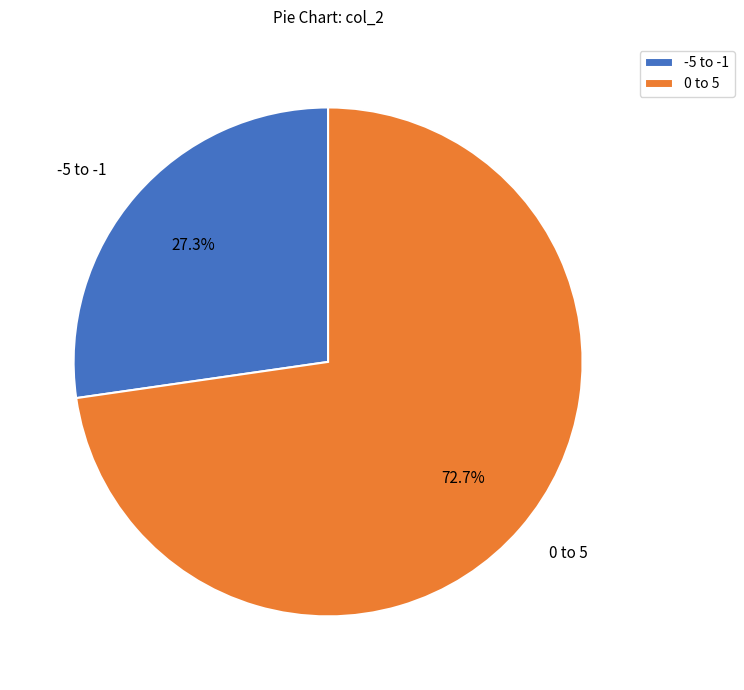

Rank the categories by value from highest to lowest.

0 to 5, -5 to -1